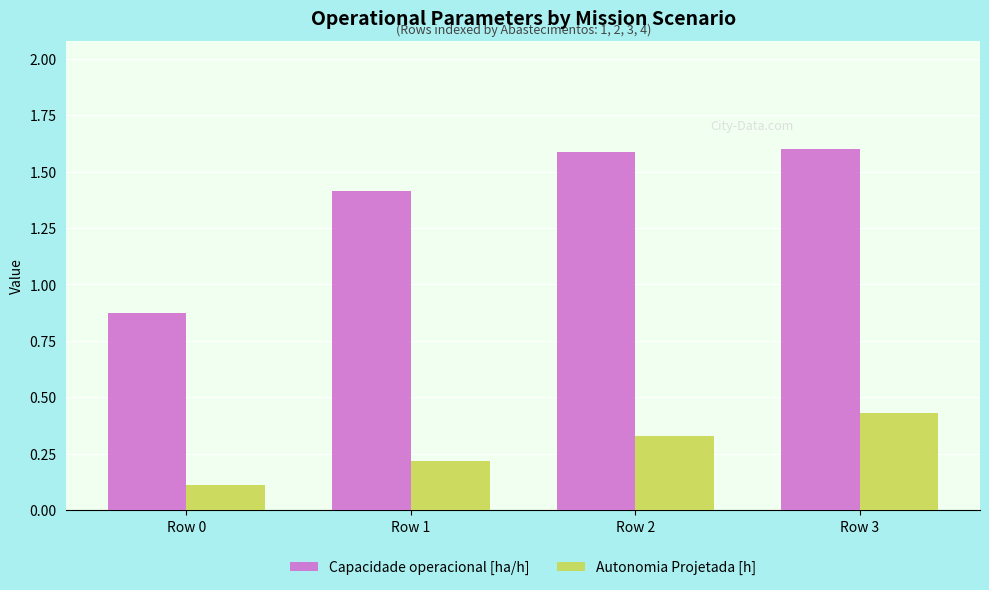

Which series has the largest range (max minus min)?

Capacidade operacional [ha/h]